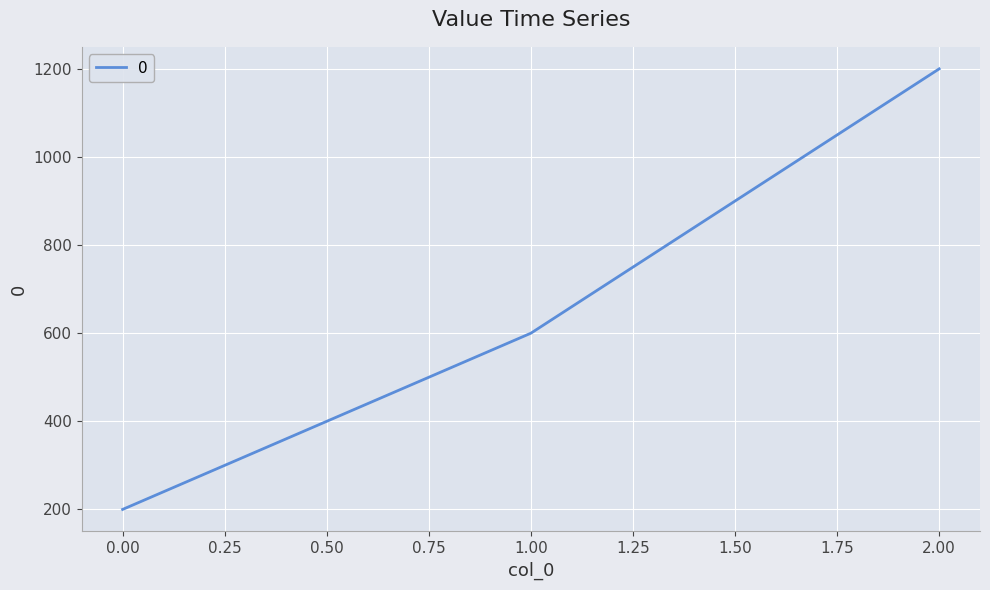

Which has a higher value, 2.00 or 1.00?

2.00